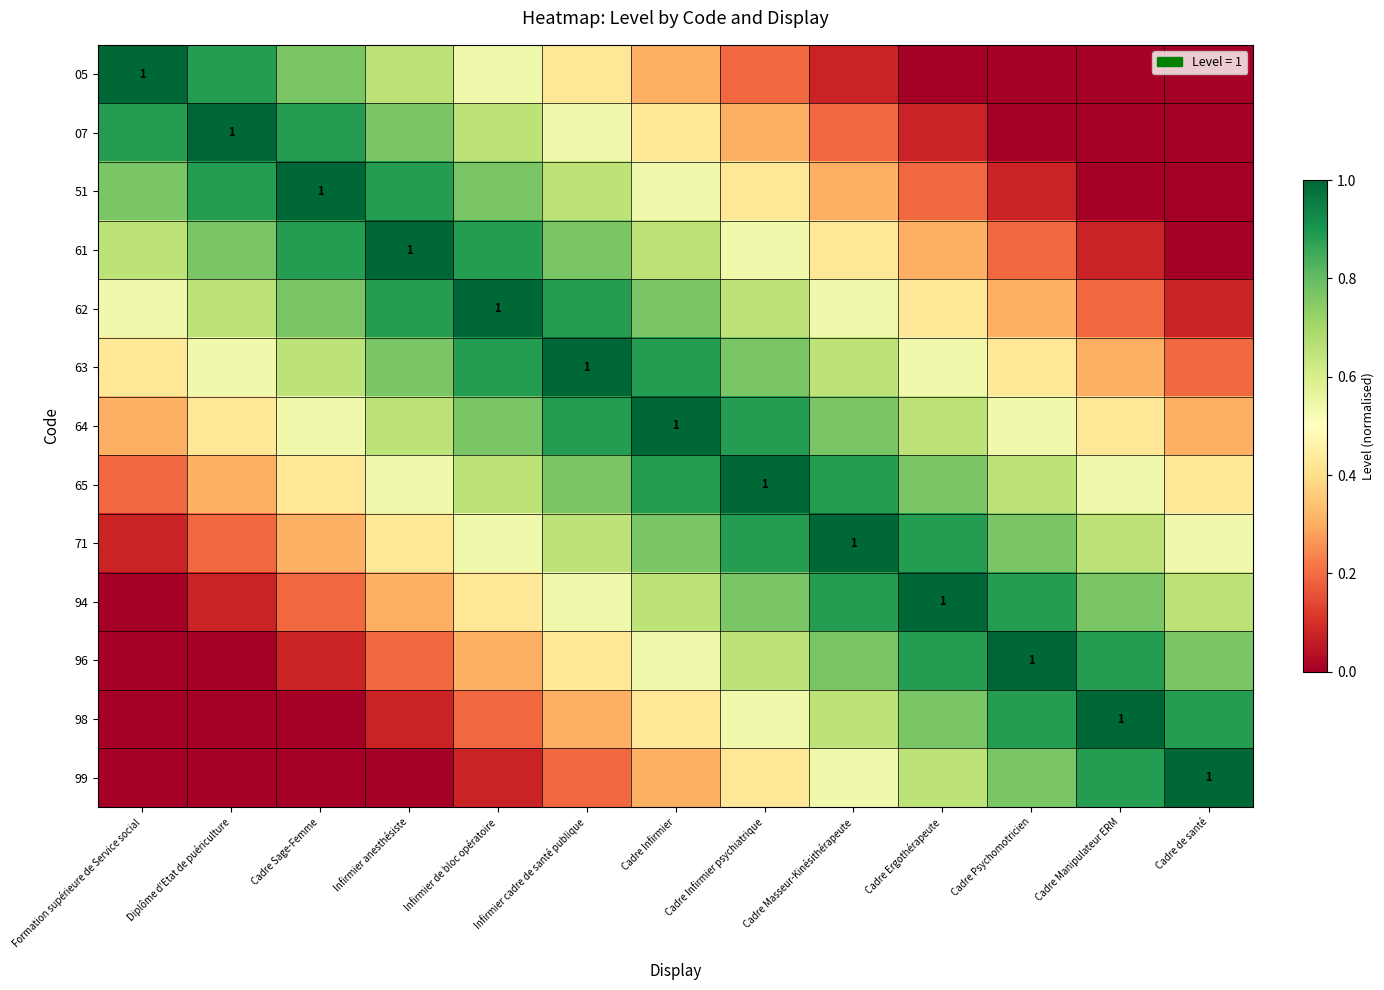

At how many categories does at least one series exceed 0?

13